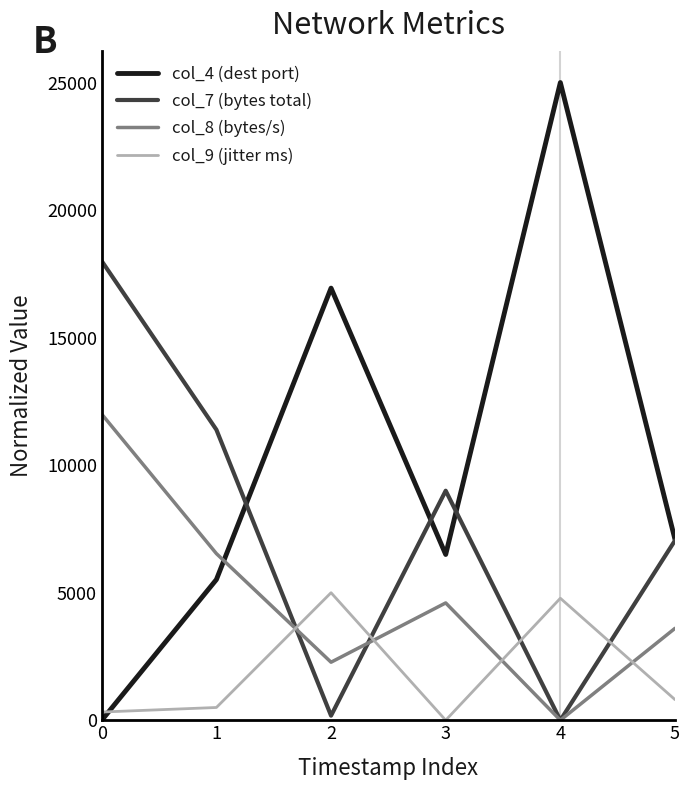

How many lines are shown in the chart?

4